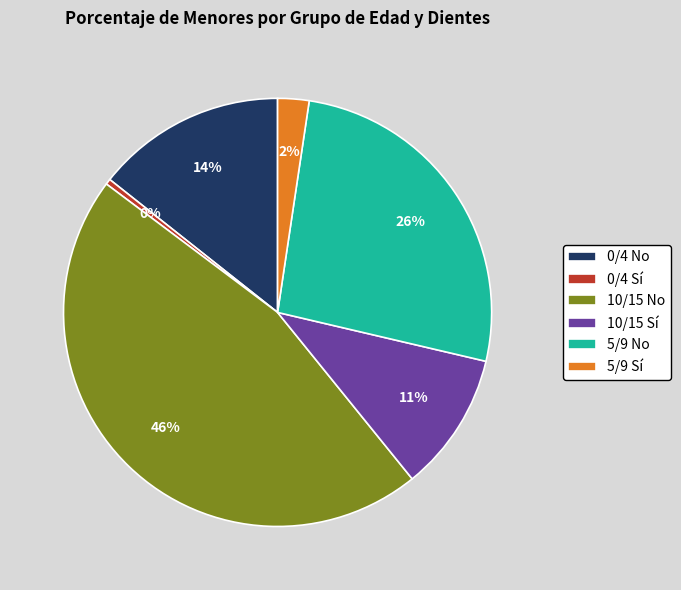

Rank the categories by value from highest to lowest.

10/15 No, 5/9 No, 0/4 No, 10/15 Sí, 5/9 Sí, 0/4 Sí